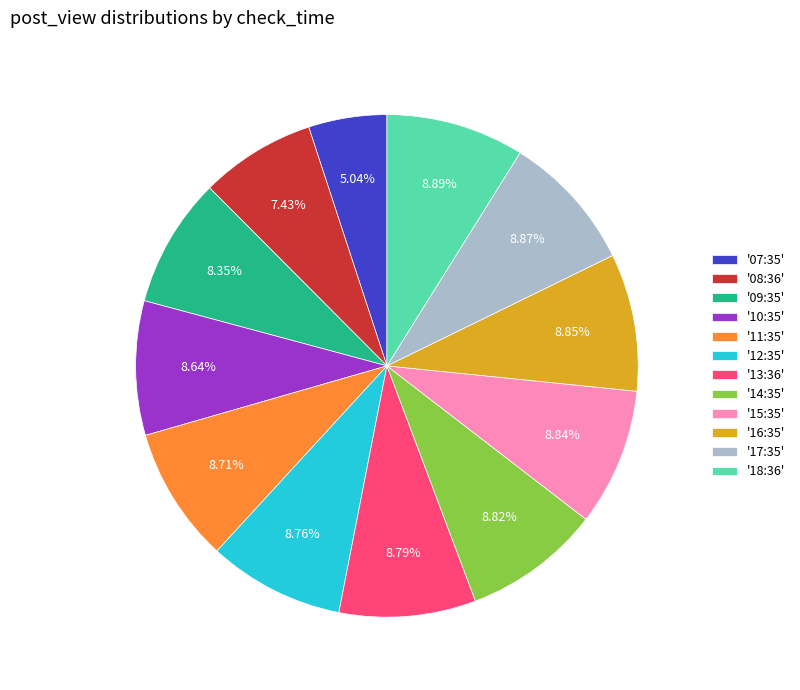

What is the ratio of the value at '07:35' to the value at '18:36'?

0.6